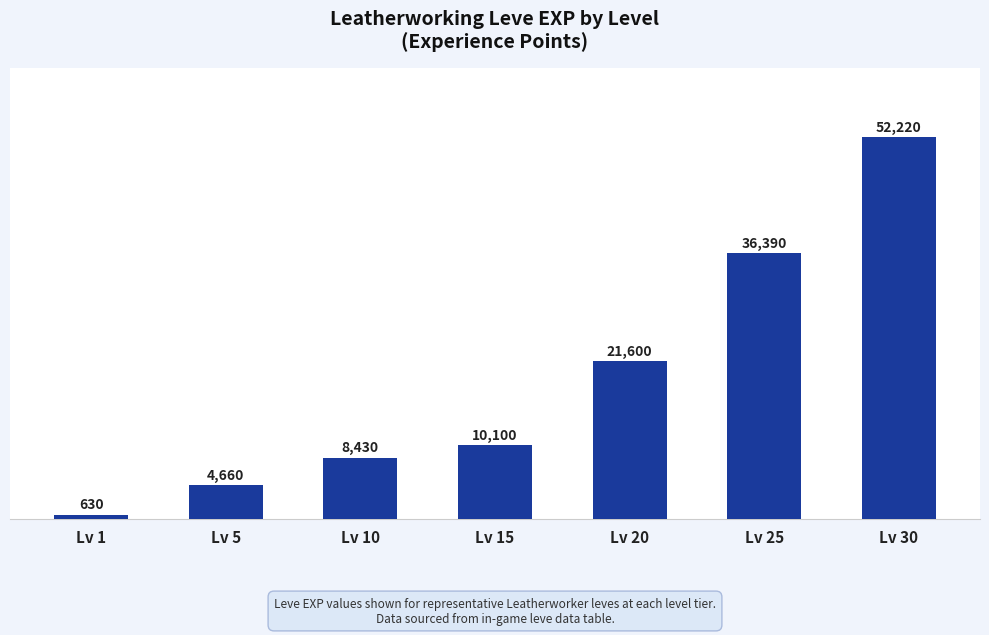

Reading left to right, what are all the values shown in this chart?

630	4660	8430	10100	21600	36390	52220